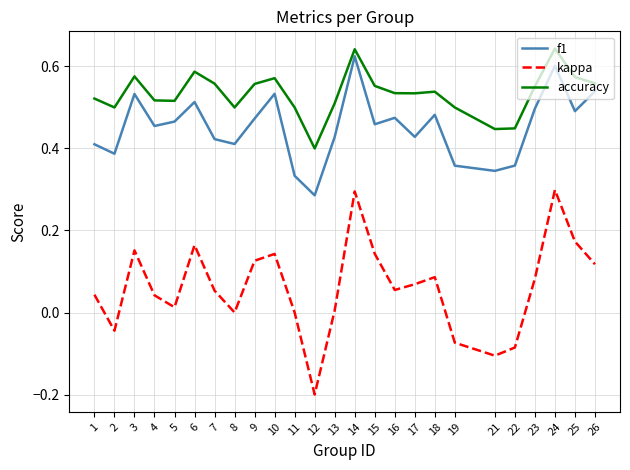

Between 7 and 25, which series saw the biggest shift?

kappa